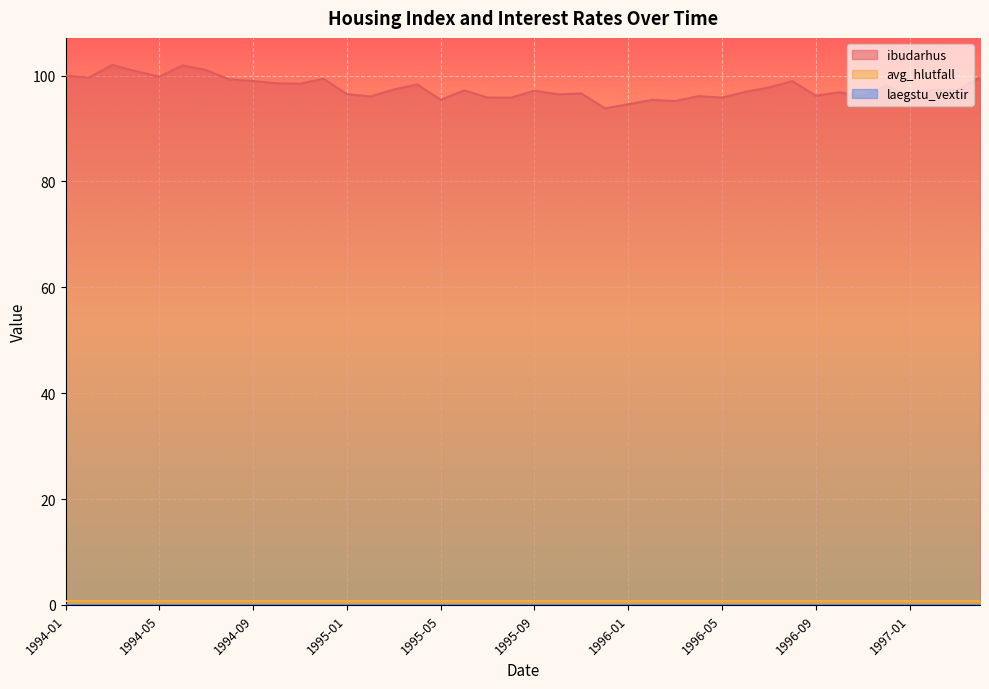

The value of ibudarhus at 1995-11 is 96.6. True or false?

True